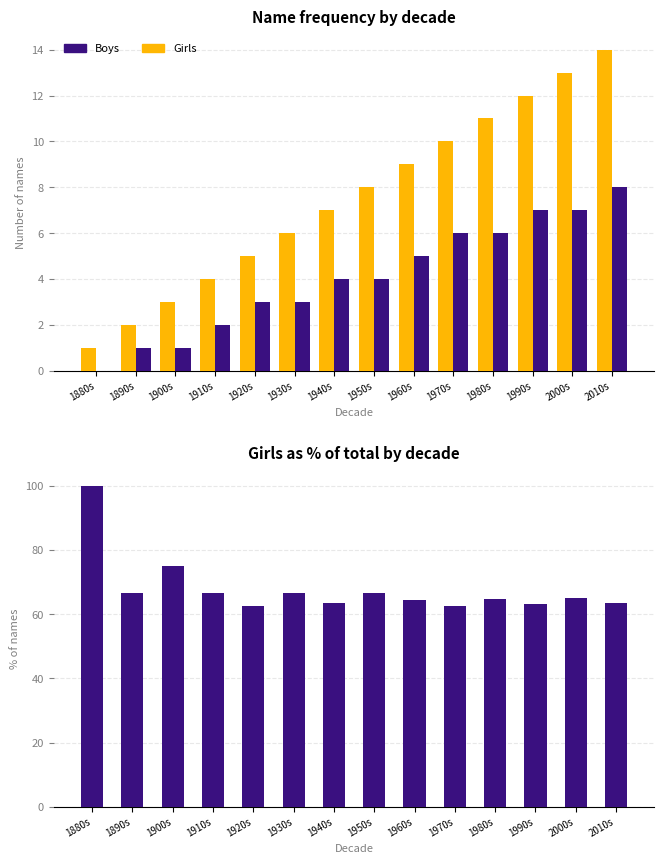

At which category does the chart reach its peak across all series?

1880s